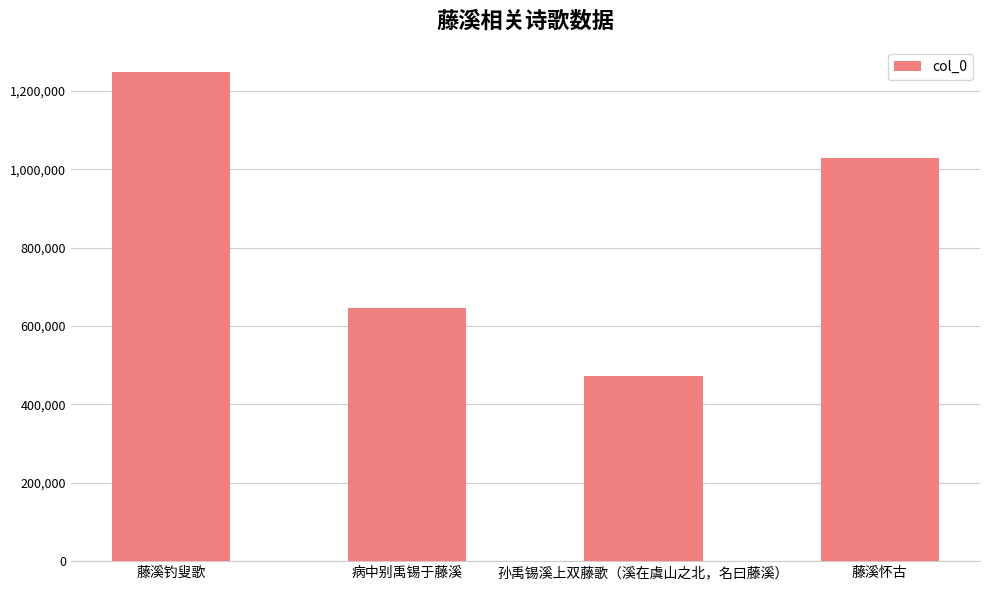

What is the change in value from 孙禹锡溪上双藤歌（溪在虞山之北，名曰藤溪） to 藤溪怀古?

+556806